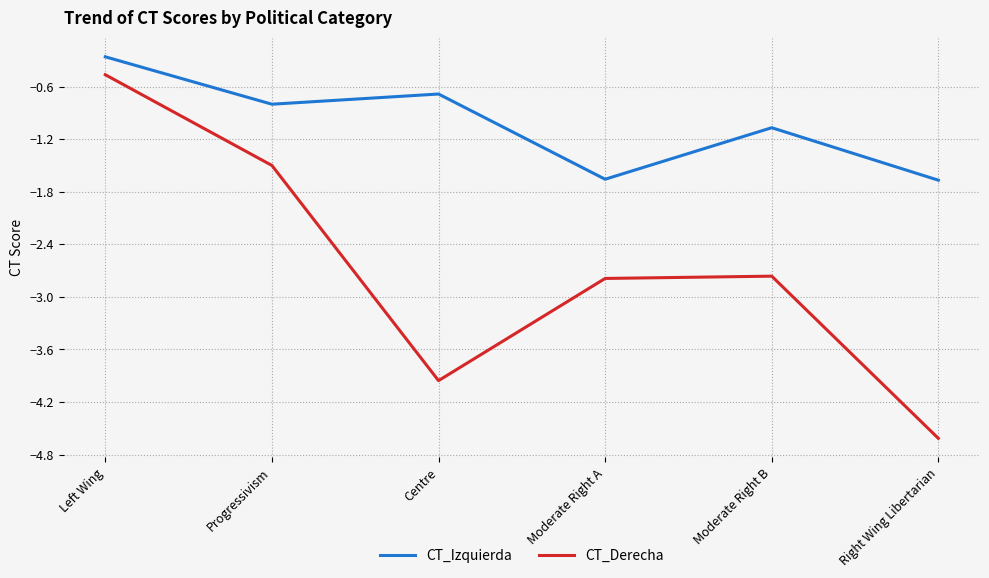

True or false: CT_Derecha and CT_Izquierda intersect in this chart.

False